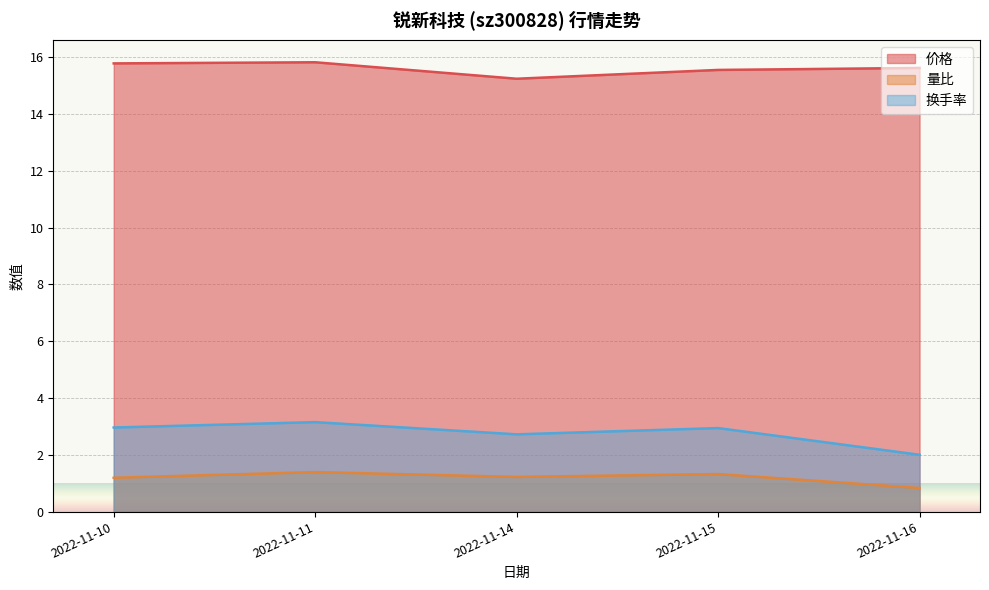

At 2022-11-16, list the series in order from smallest to largest.

量比, 换手率, 价格